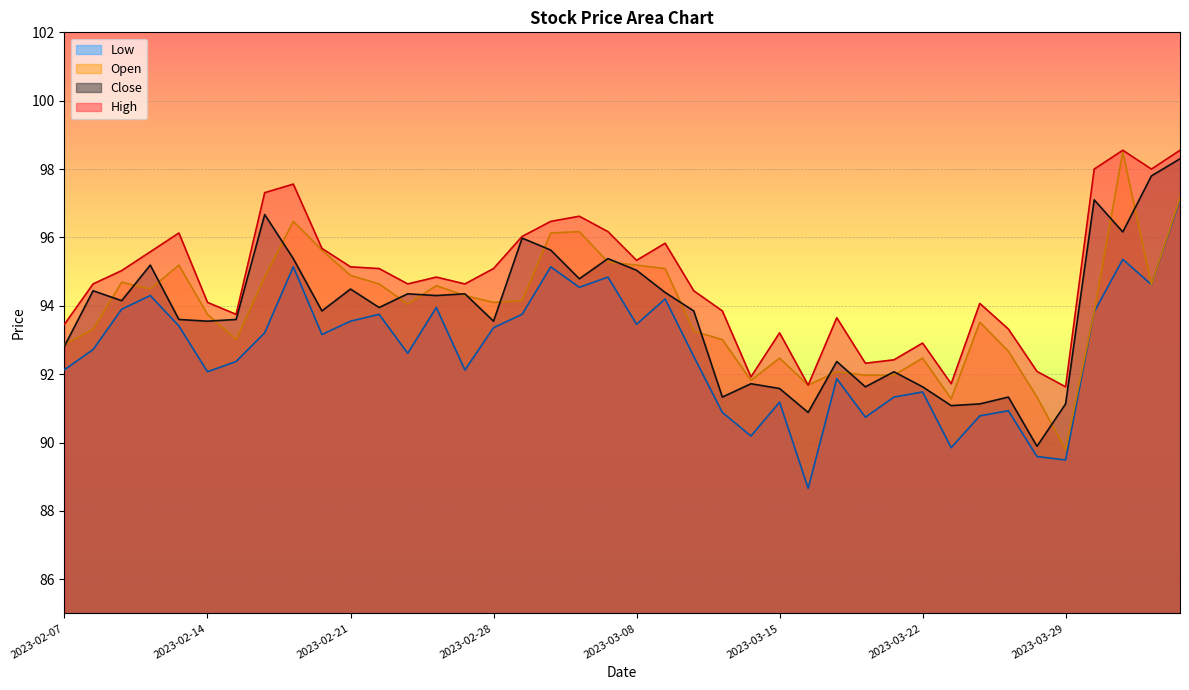

What is the difference between the highest and lowest values at 2023-03-09?

1.6